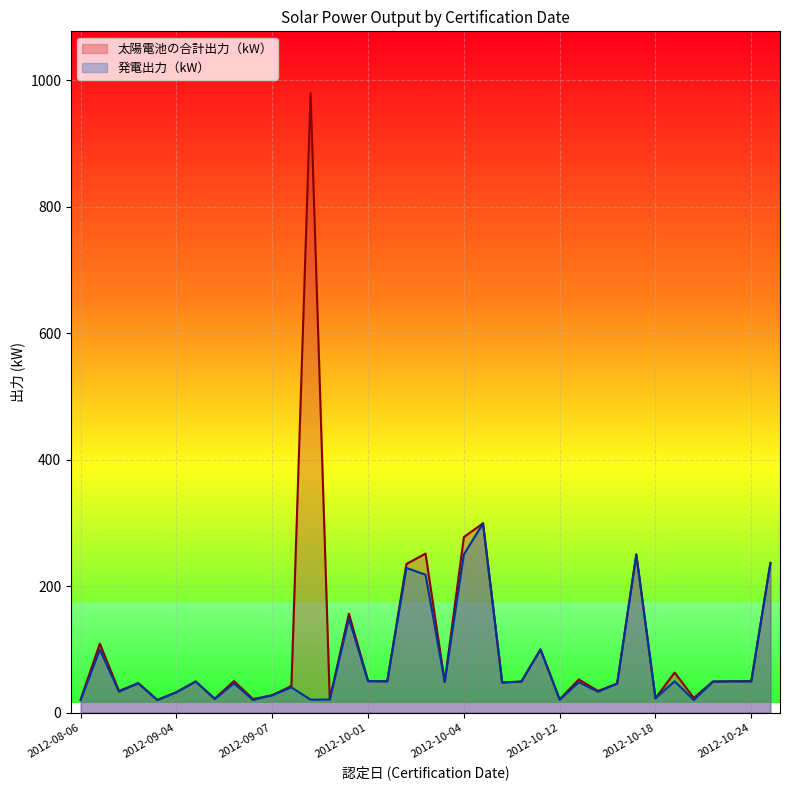

Rank the series by their average value, from lowest to highest.

発電出力（kW）, 太陽電池の合計出力（kW）